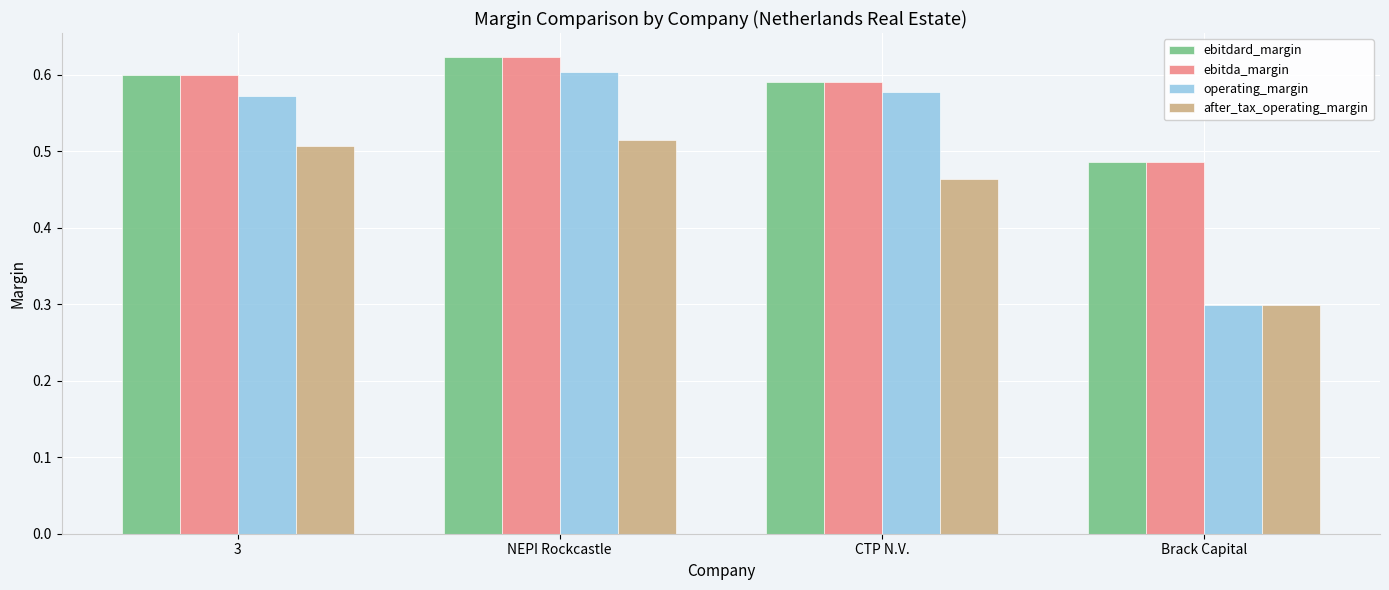

How many distinct data groups are displayed?

4